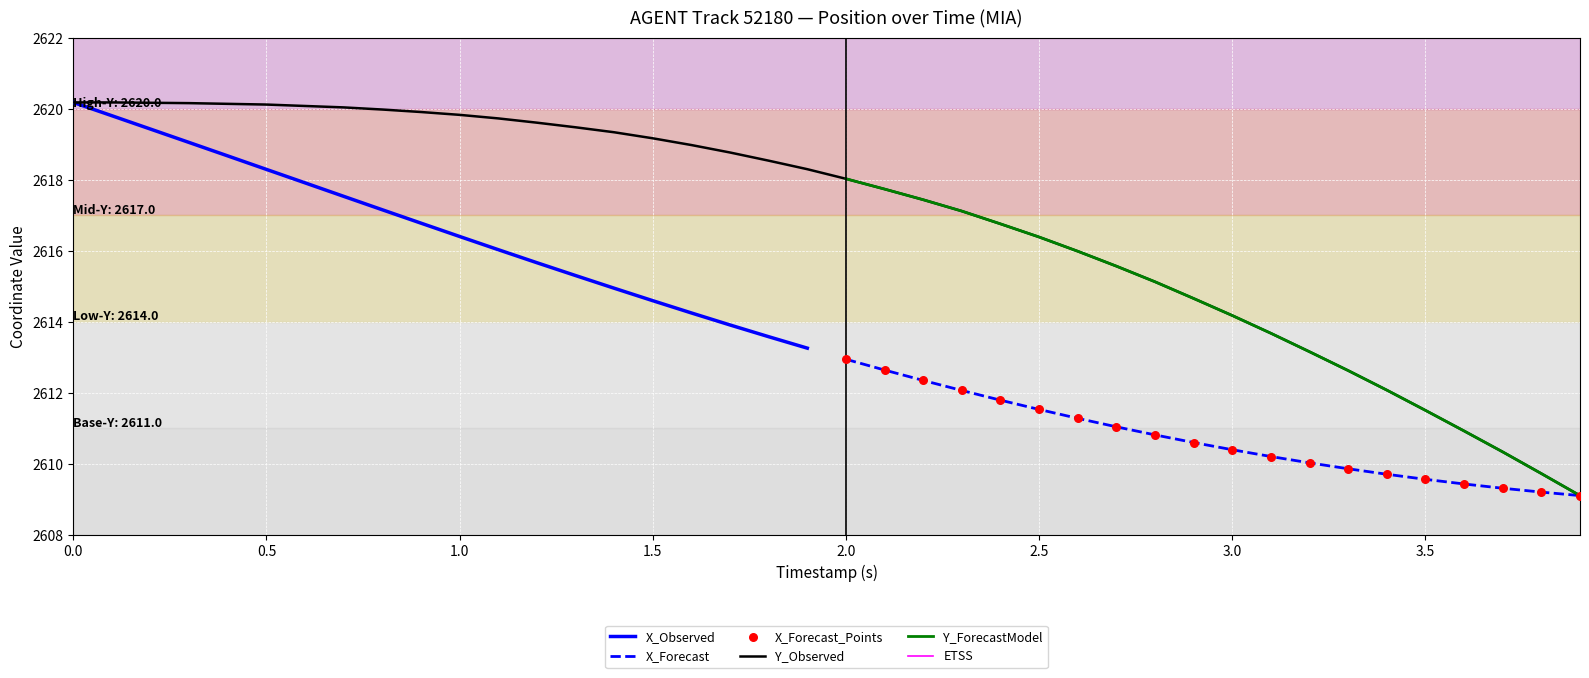

The Y_Observed series shows 658.8 at 1.0. True or false?

False